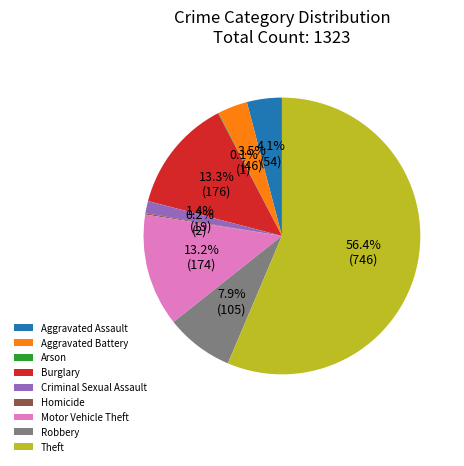

Which has a higher value, Theft or Motor Vehicle Theft?

Theft